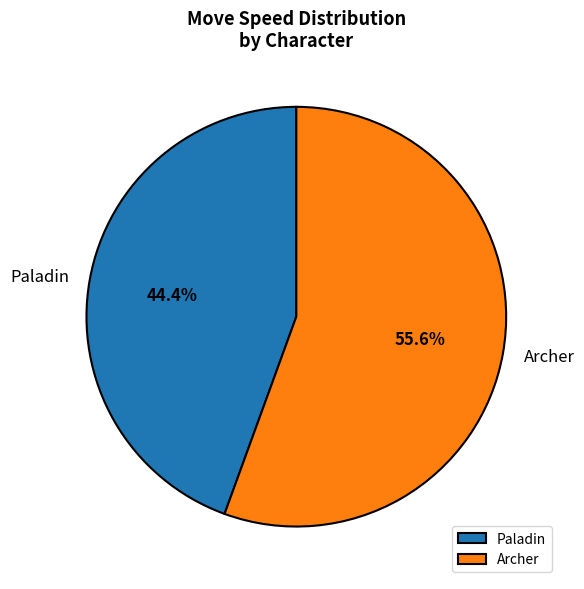

Is the sum of Archer and Paladin greater than half?

Yes